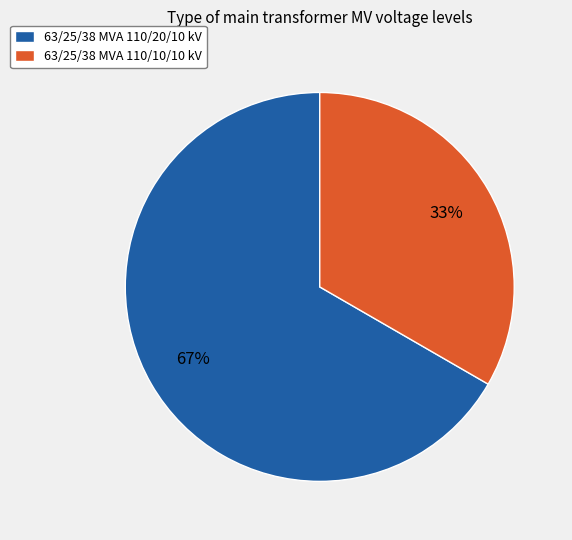

Is there a majority slice in this chart?

Yes